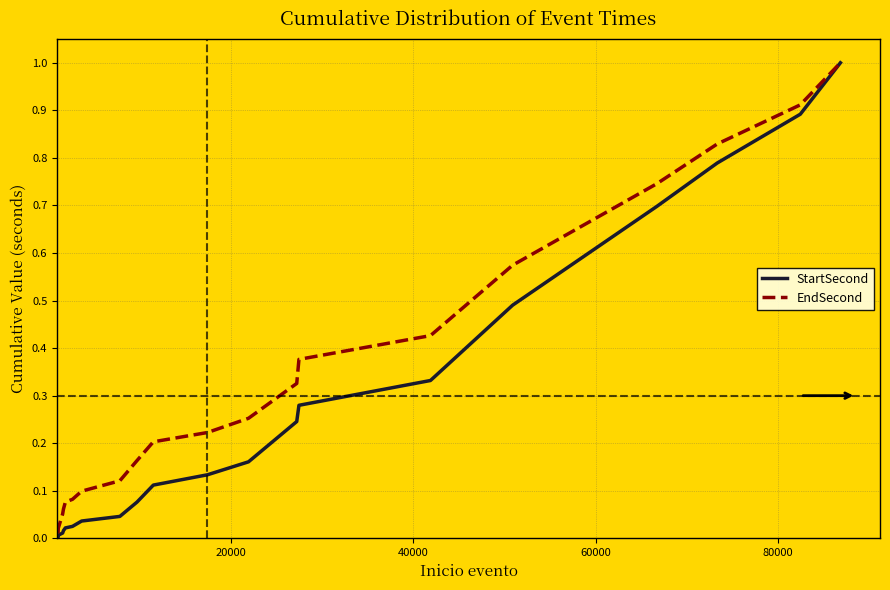

List the series in order of their overall mean, highest first.

EndSecond, StartSecond